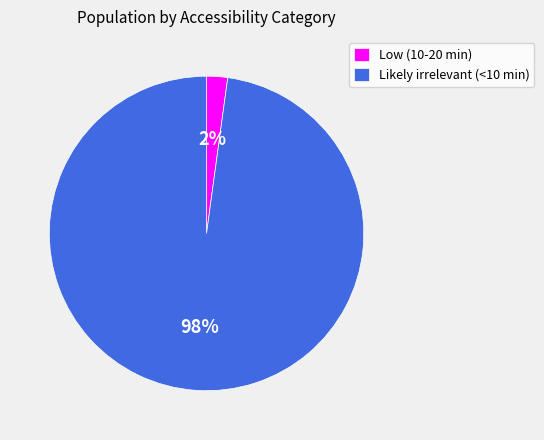

Between Low (10-20 min) and Likely irrelevant (<10 min), which is larger?

Likely irrelevant (<10 min)